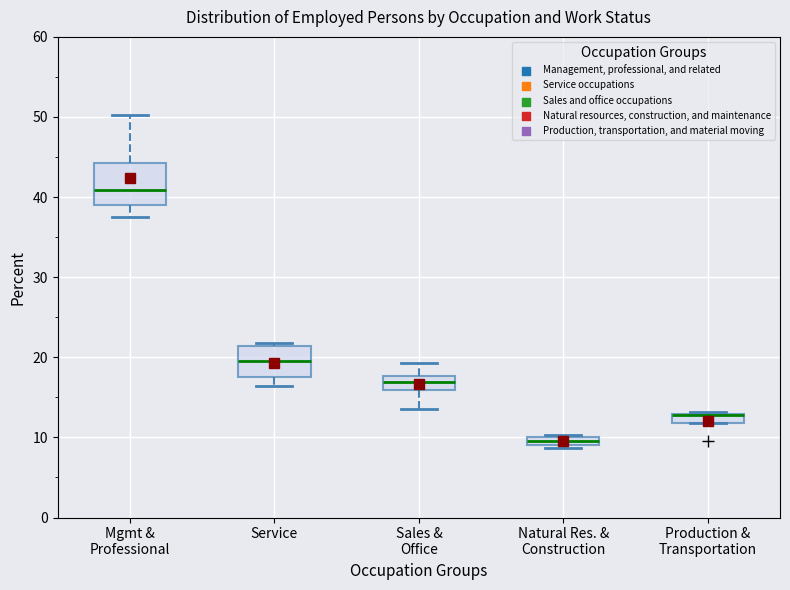

Which box is the tallest, from its lower edge to its upper edge?

Mgmt & Professional